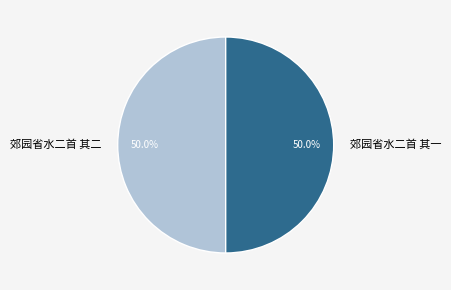

What percentage do 郊园省水二首 其二 and 郊园省水二首 其一 together represent?

100.0%